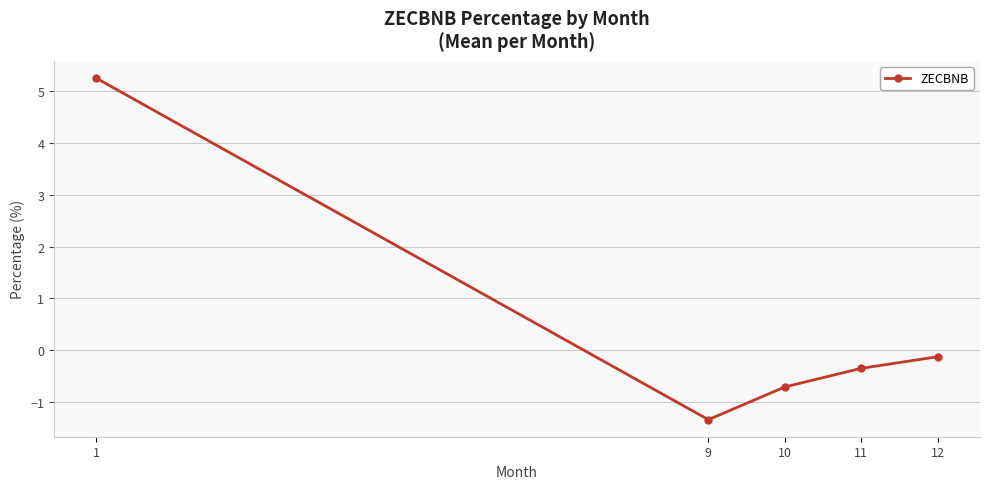

How many points are lower than both their immediate neighbors (excluding endpoints)?

1